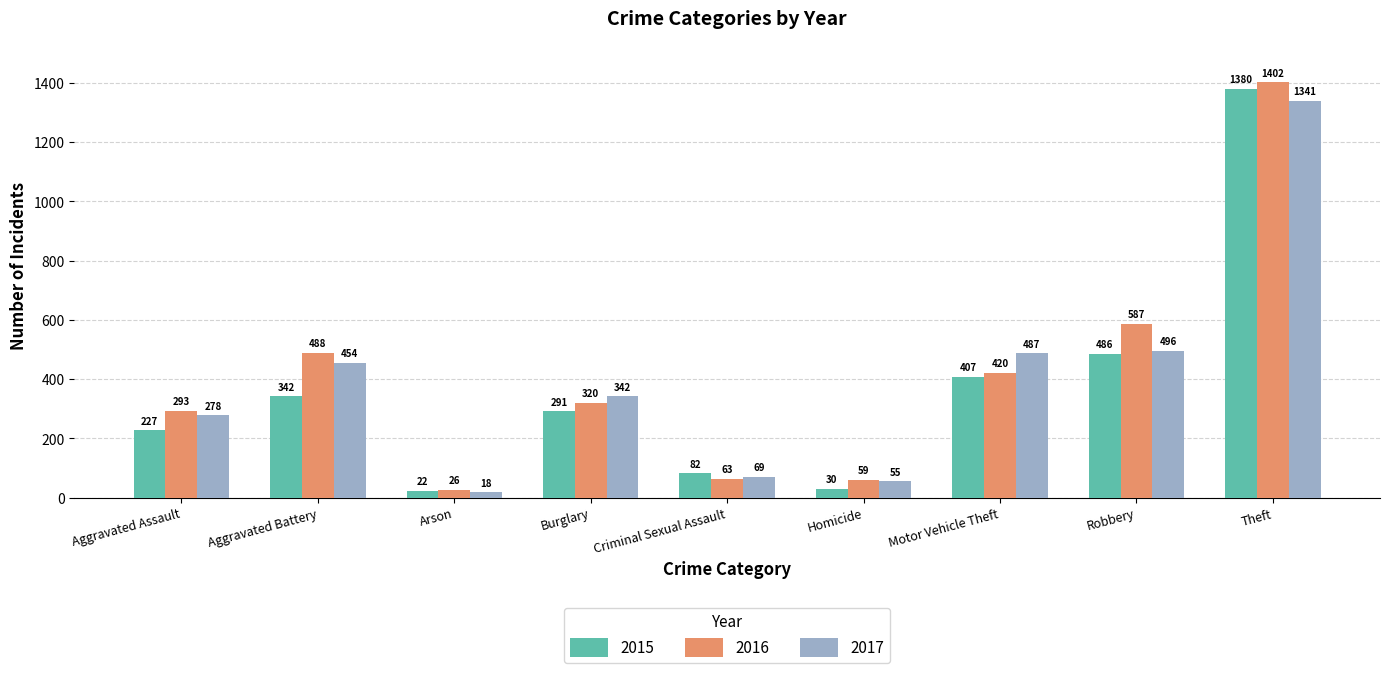

At which label does 2016 reach its peak?

Theft